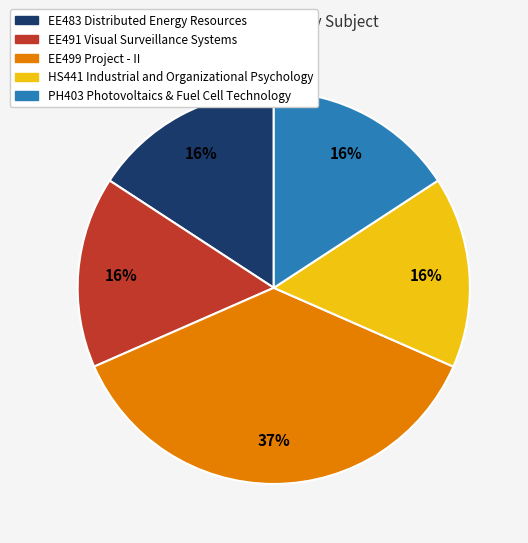

Is there any slice that represents more than half of the pie?

No